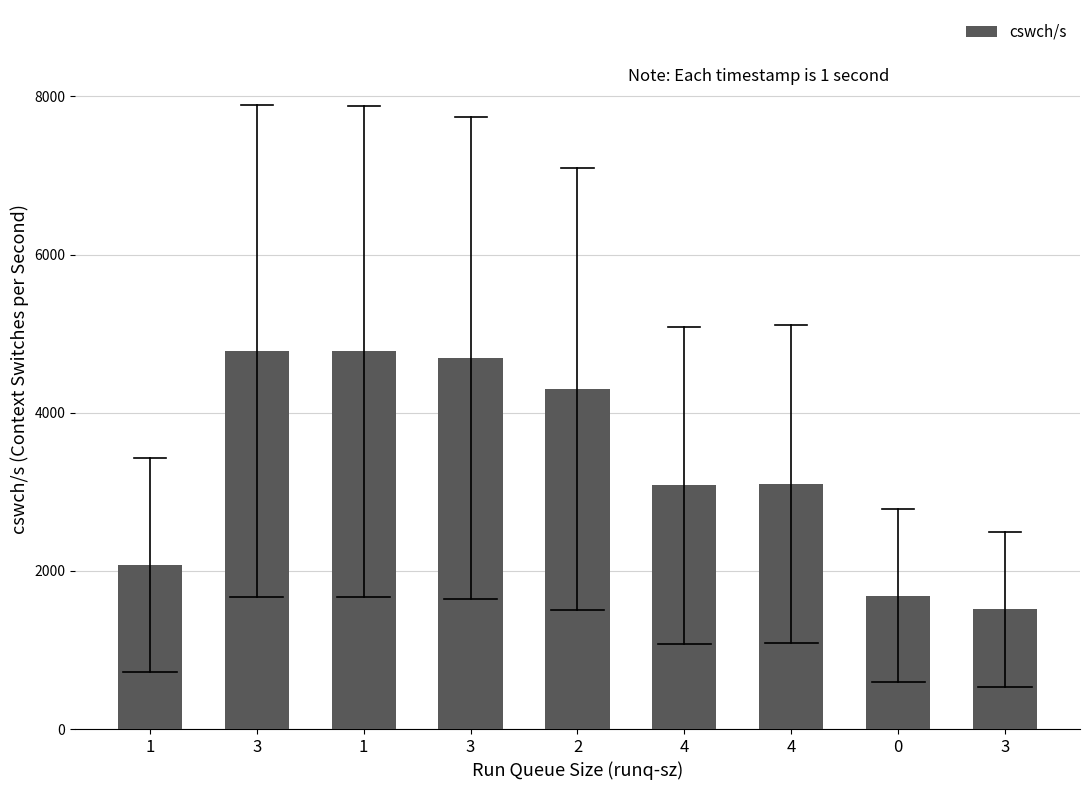

At which category does the chart reach its minimum across all series?

3